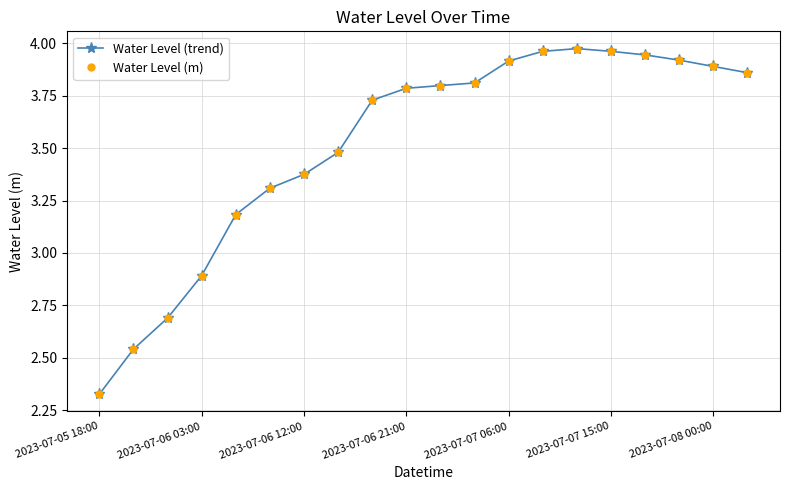

What is the value of the Water Level (m) point at the 19th from the left?

3.9